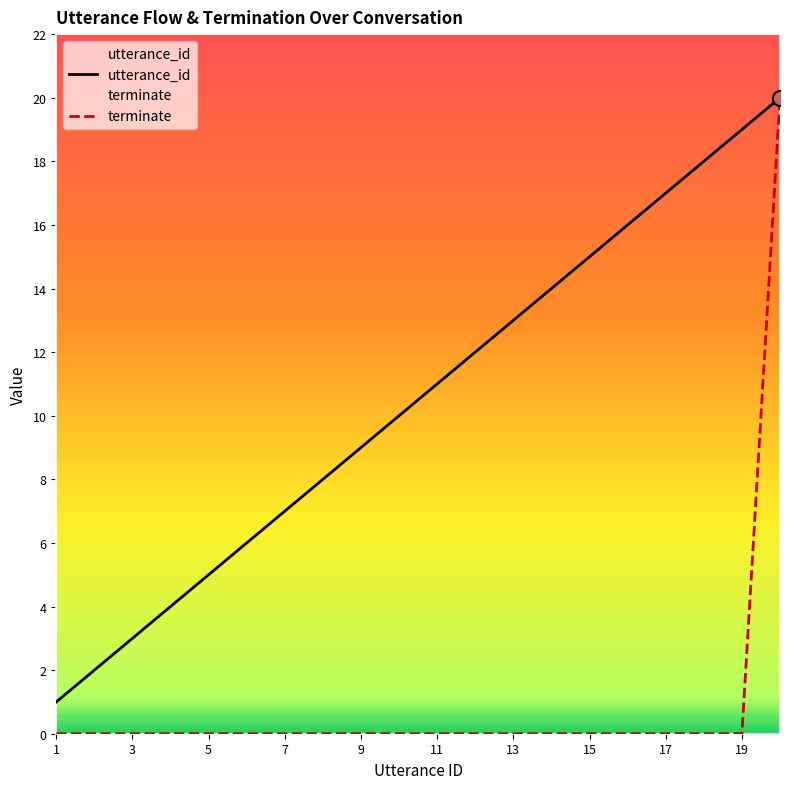

Which series reaches the maximum Y coordinate?

utterance_id